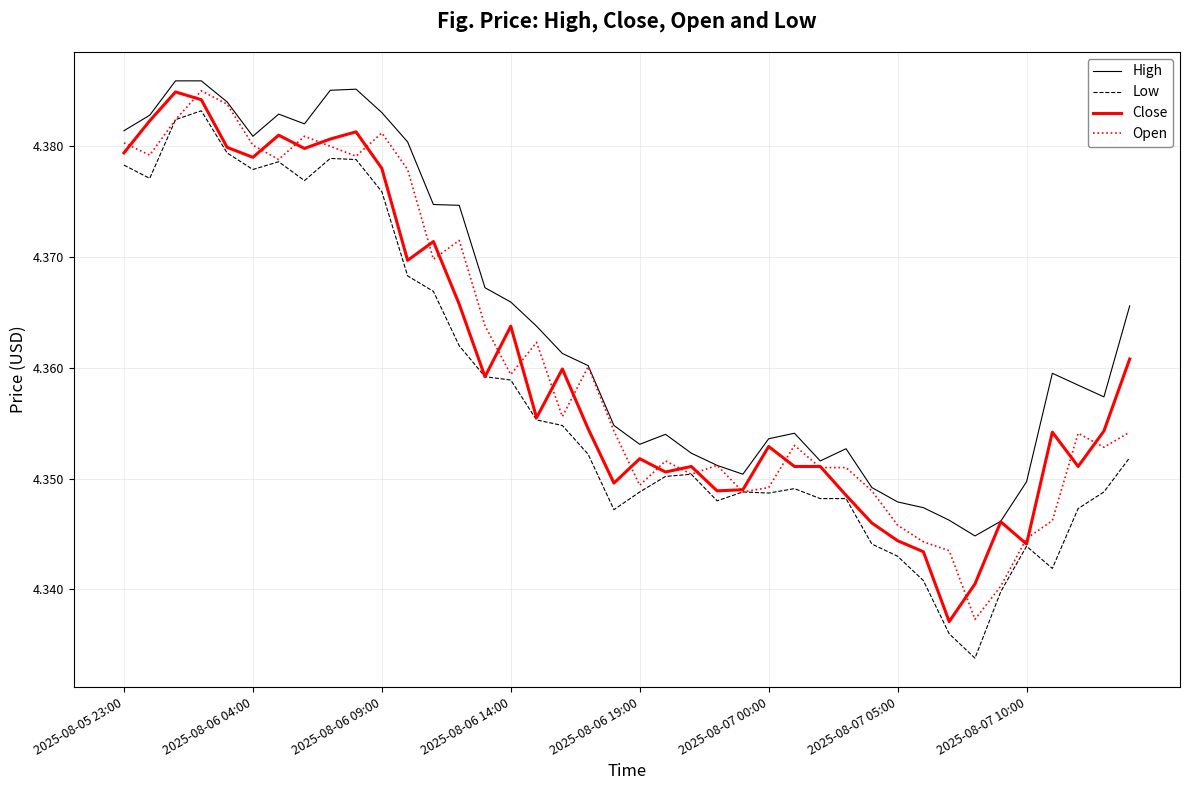

True or false: Low and High intersect in this chart.

False